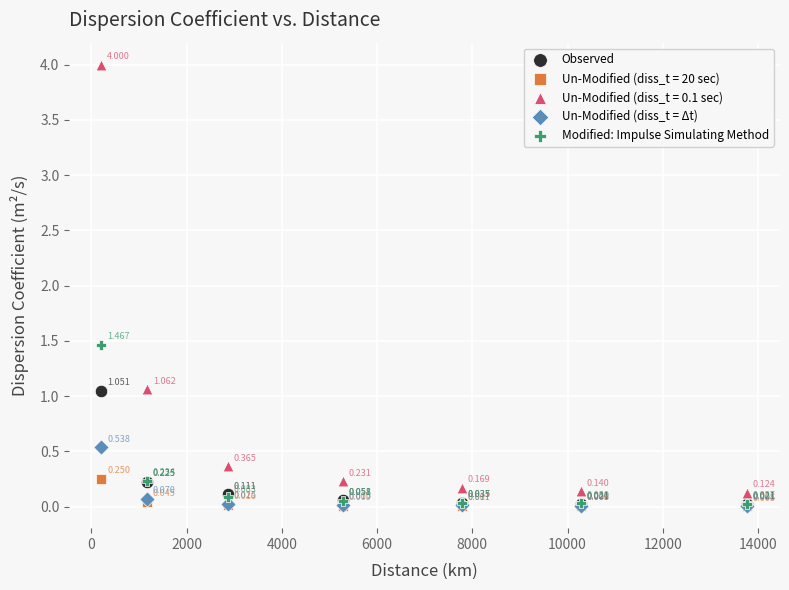

Which series contains the highest Y value?

Un-Modified (diss_t = 0.1 sec)